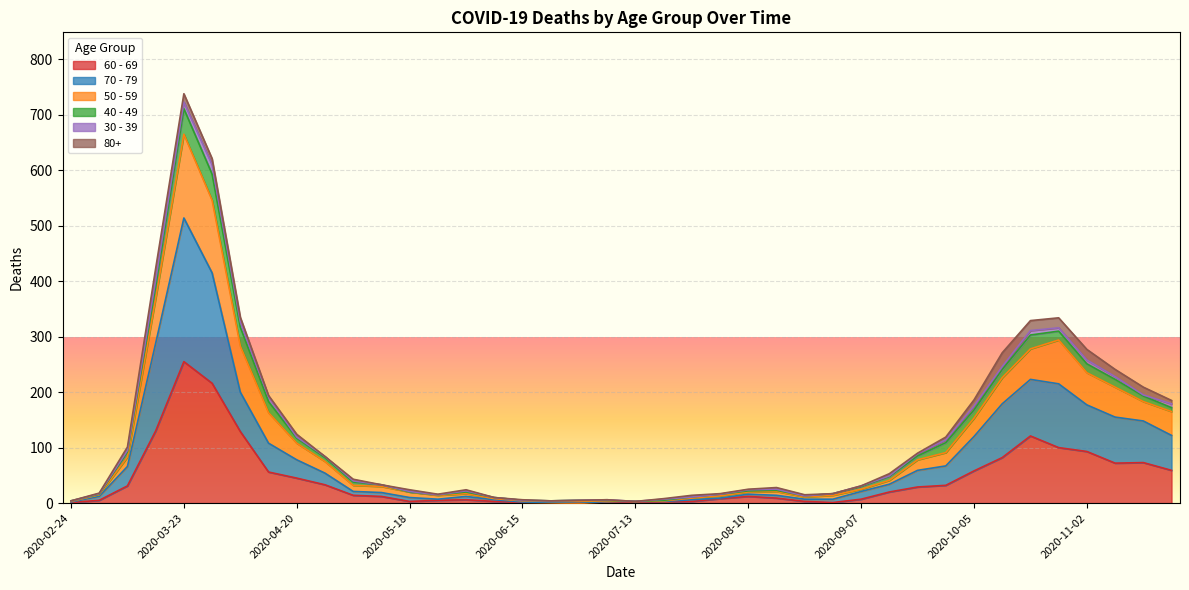

At which category is the sum across all series the highest?

2020-03-23